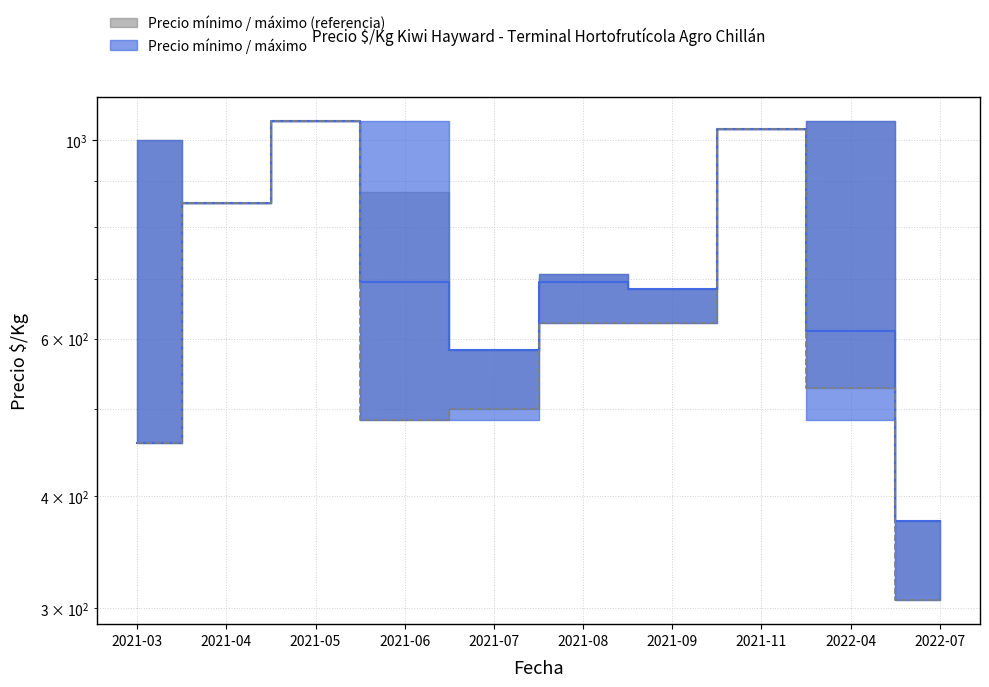

At how many categories does at least one series exceed 620?

6